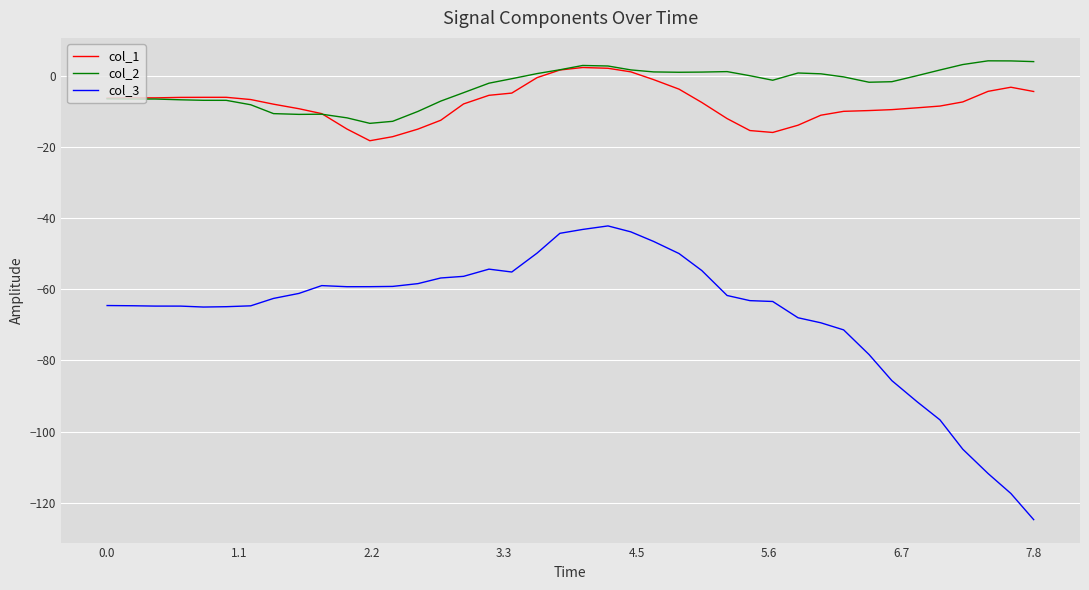

Which series has the largest range (max minus min)?

col_3